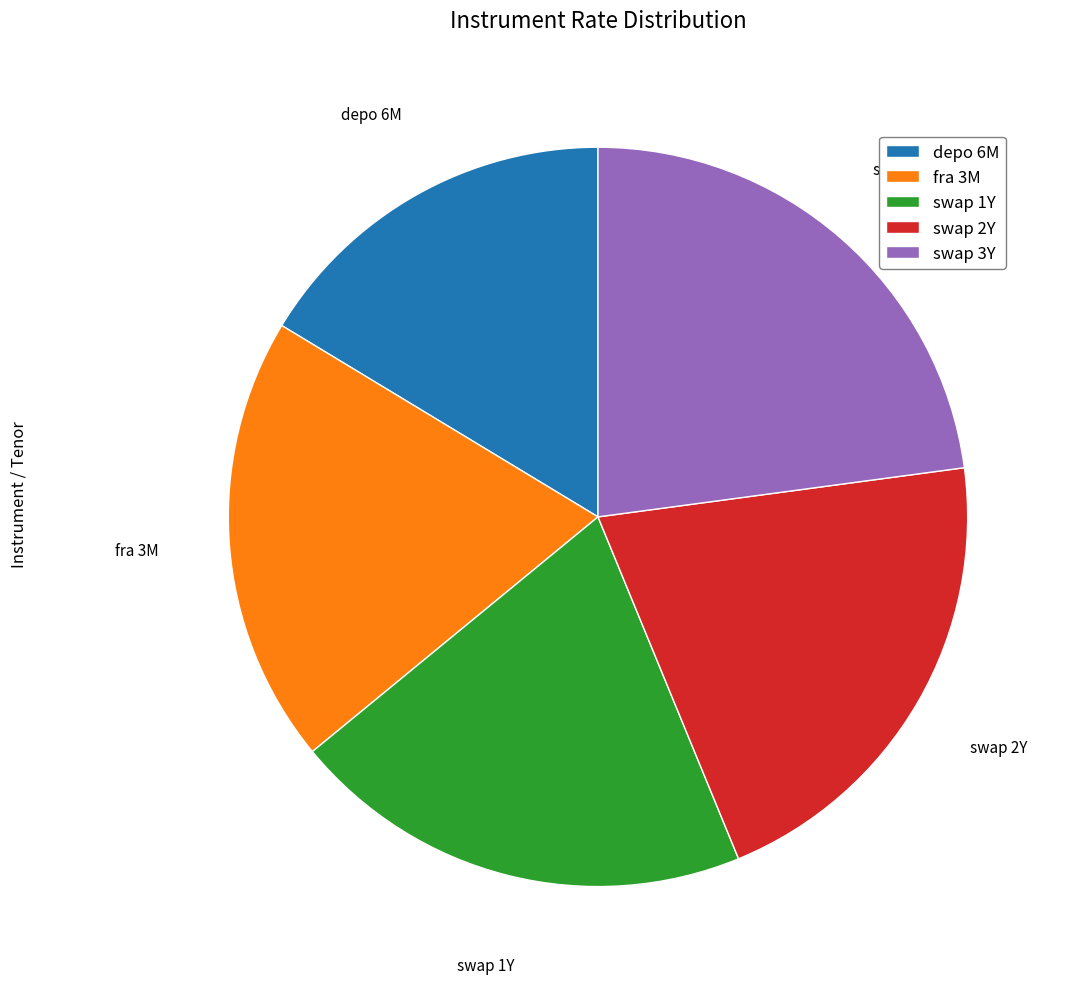

How many slices are in this pie chart?

5